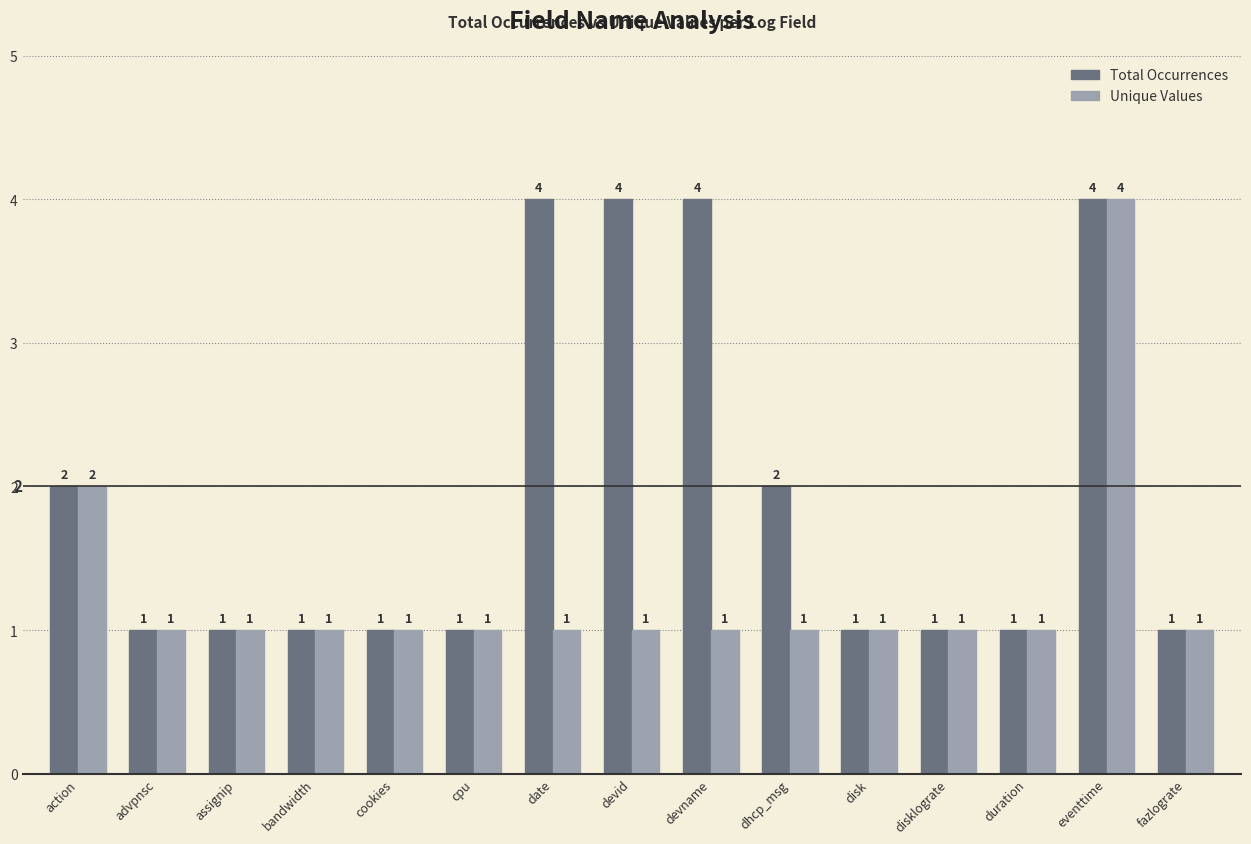

What is the label of the 1st bar from the left?

action